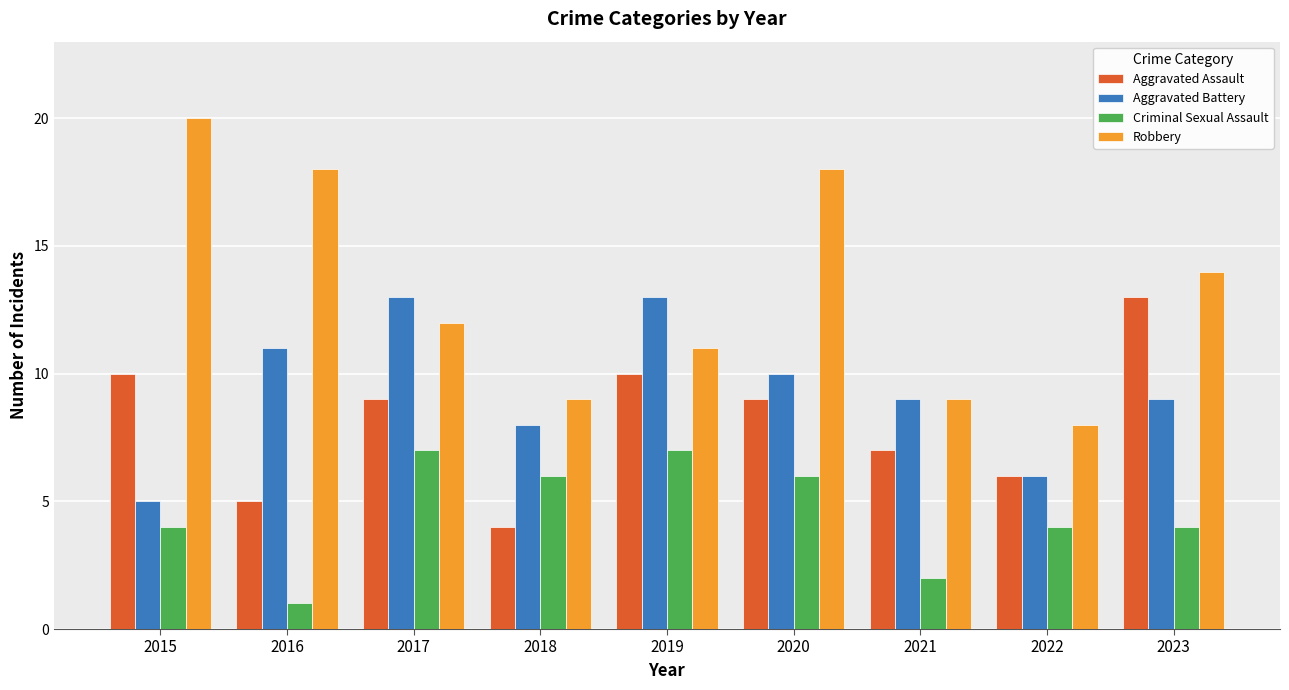

Is the value of Robbery at 2016 greater than the value of Criminal Sexual Assault at 2015?

Yes